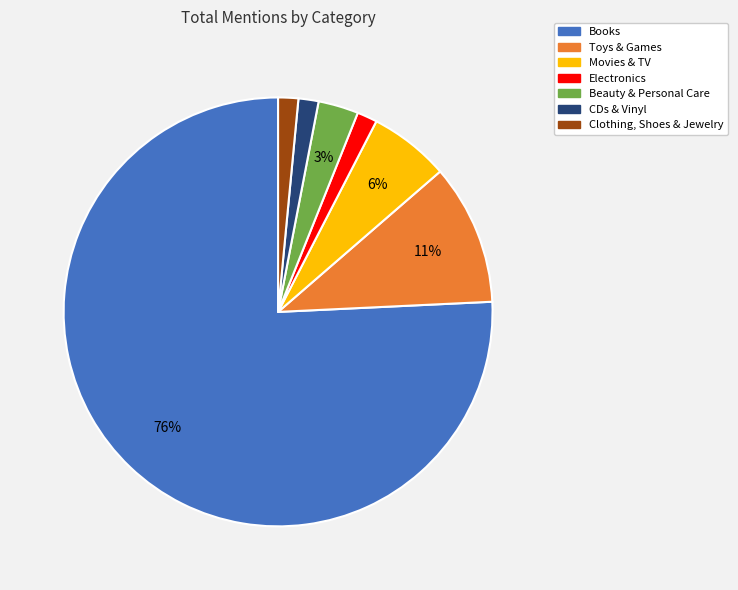

To the nearest percent, what percentage of the pie is Beauty & Personal Care?

3%